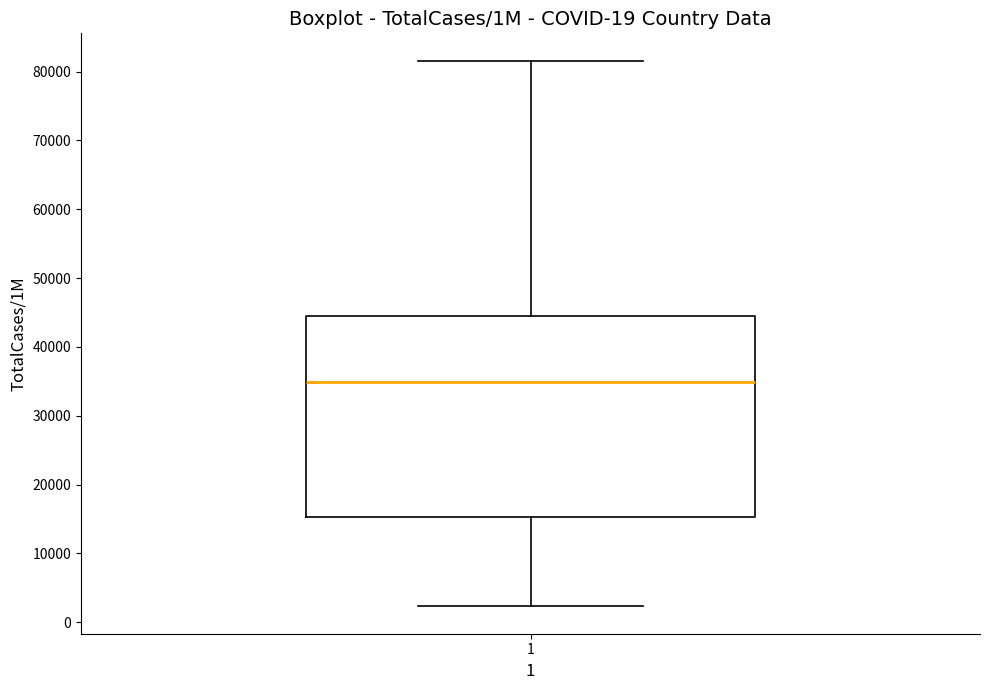

Read this box plot against the y-axis: the position of the median line, the range covered by the box, and the ends of both whiskers. The values are not printed on the chart, so give them approximately, as read against the axis.

median 35000, box 15000 to 45000, whiskers 2000 to 82000